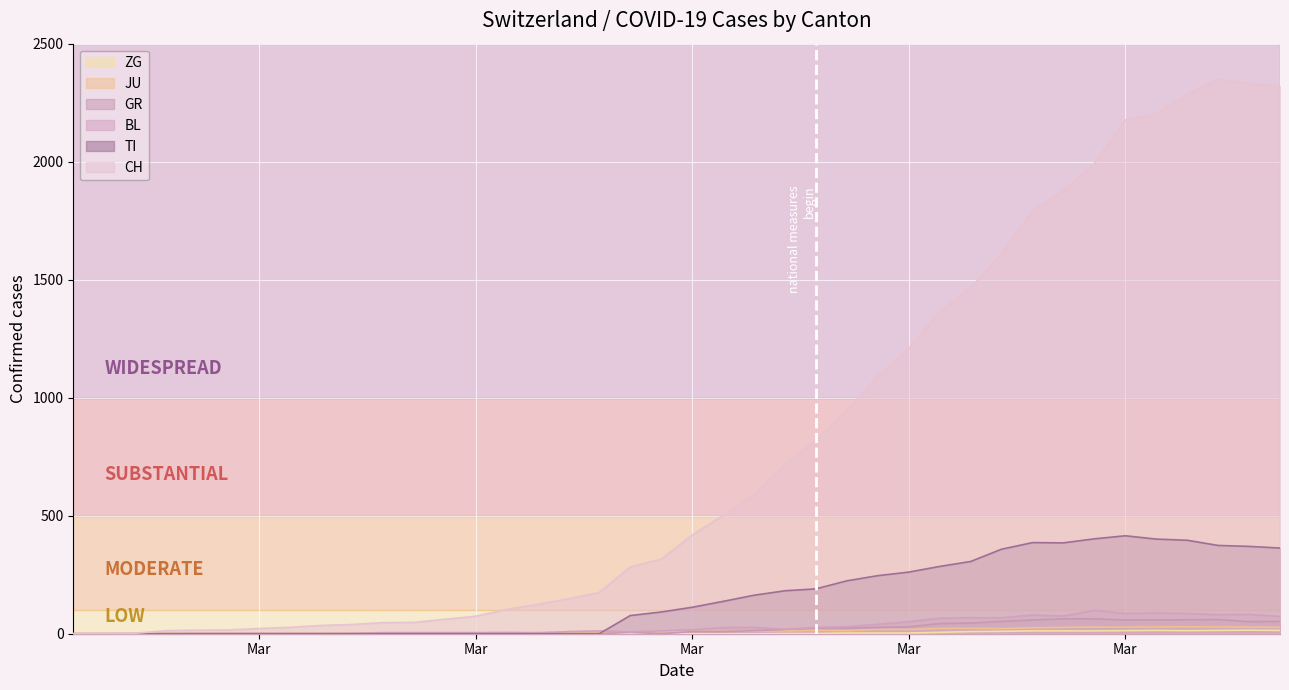

Where is the first local minimum for TI?

2020-03-28